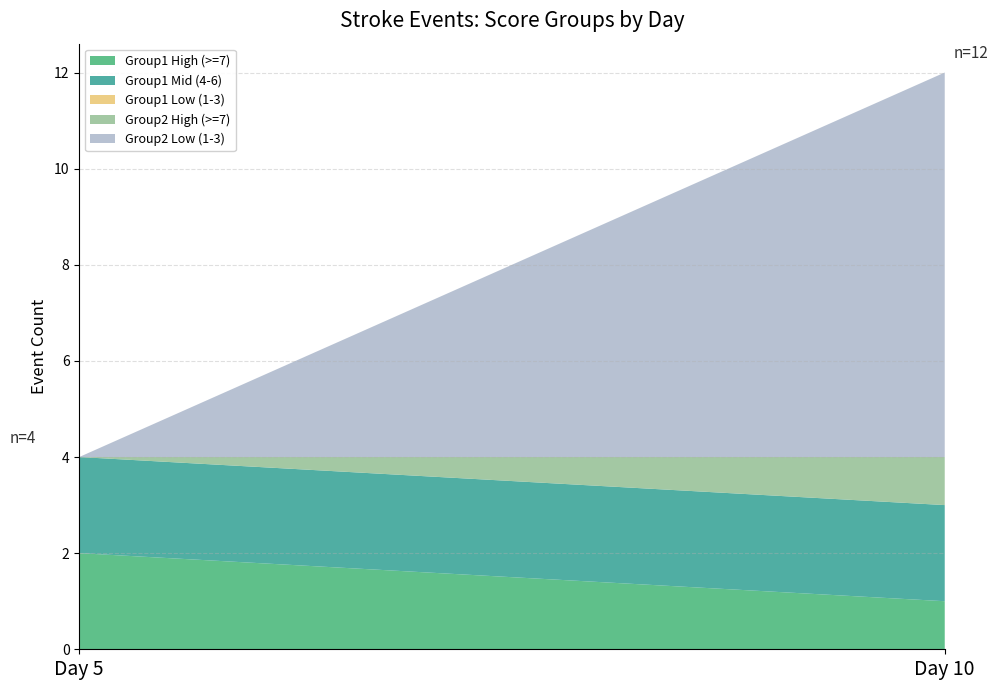

At which category is the sum across all series the highest?

Day 10